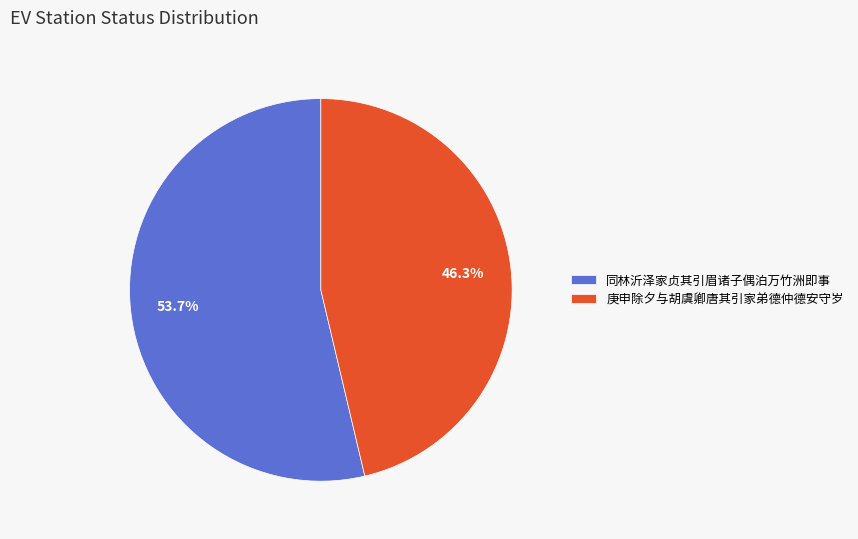

What portion of the pie excludes 庚申除夕与胡虞卿唐其引家弟德仲德安守岁?

53.7%